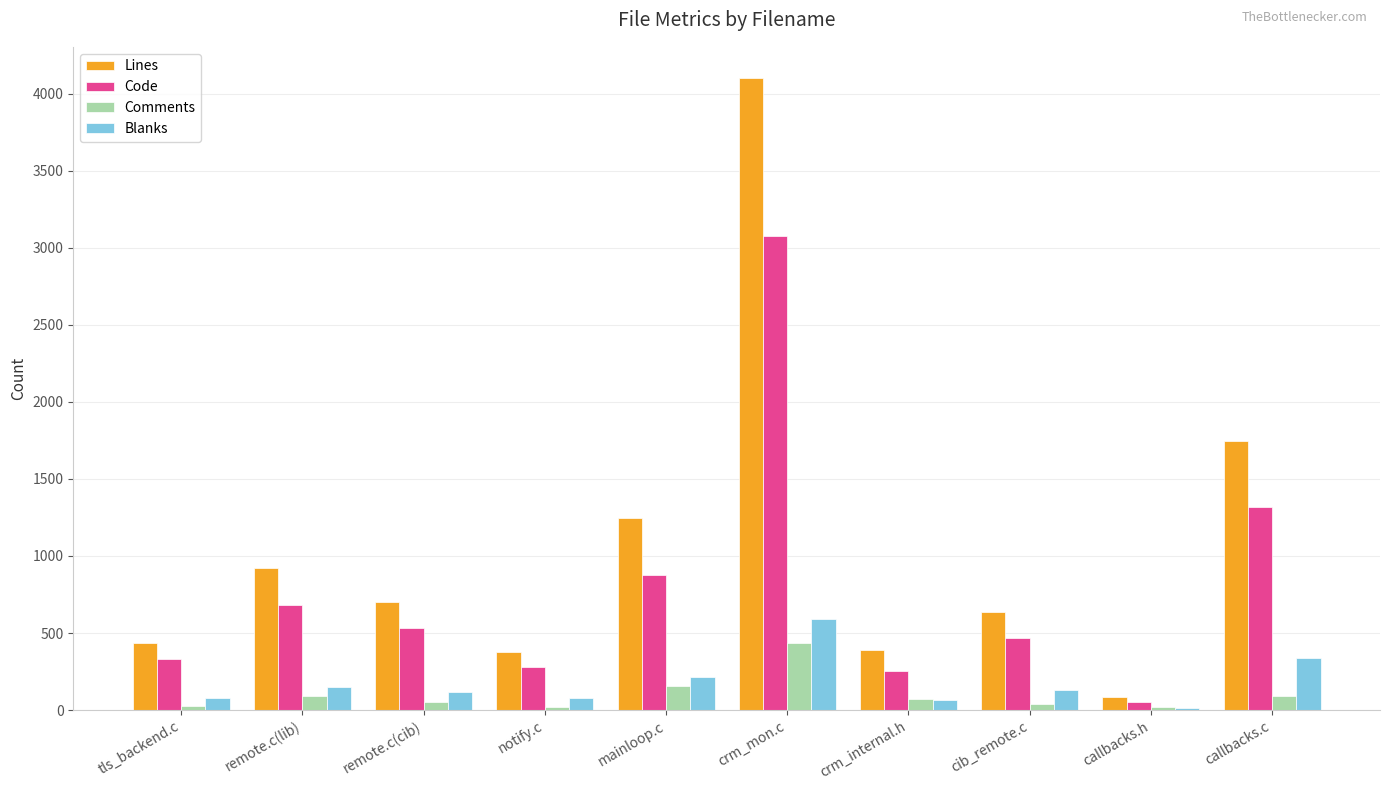

Read the Comments value at remote.c(cib).

52